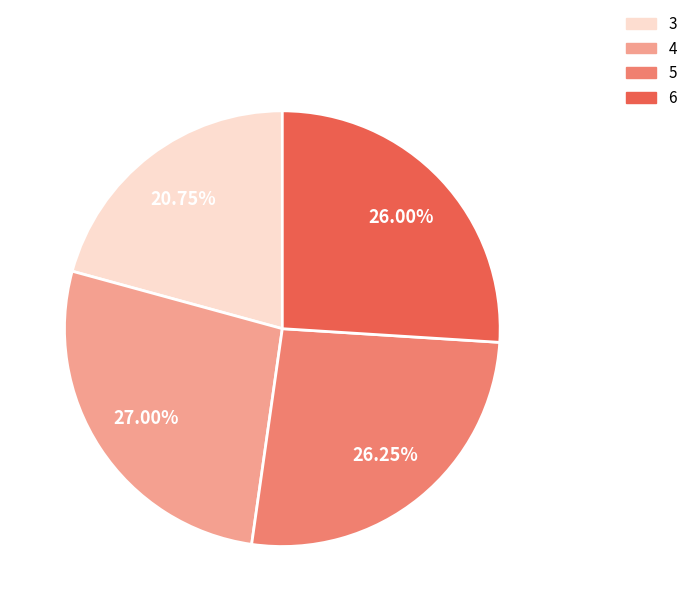

What portion of the pie excludes 6?

74.0%